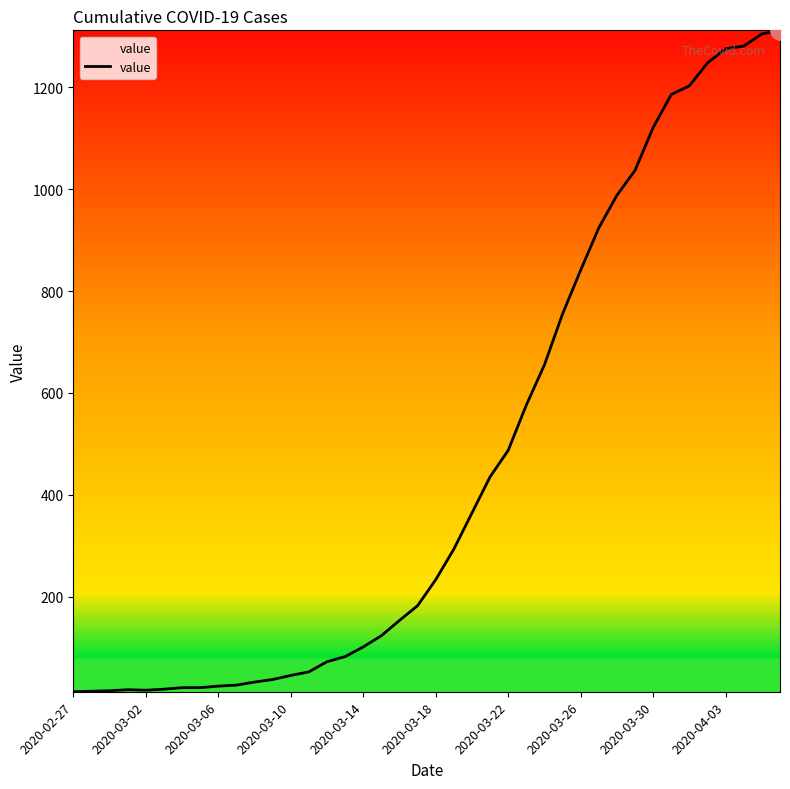

Count the number of data series in this chart.

1